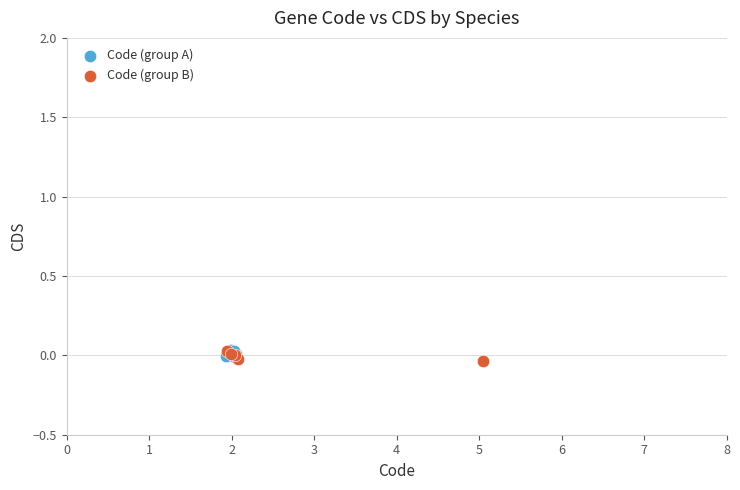

Which series reaches the minimum Y coordinate?

Code (group B)